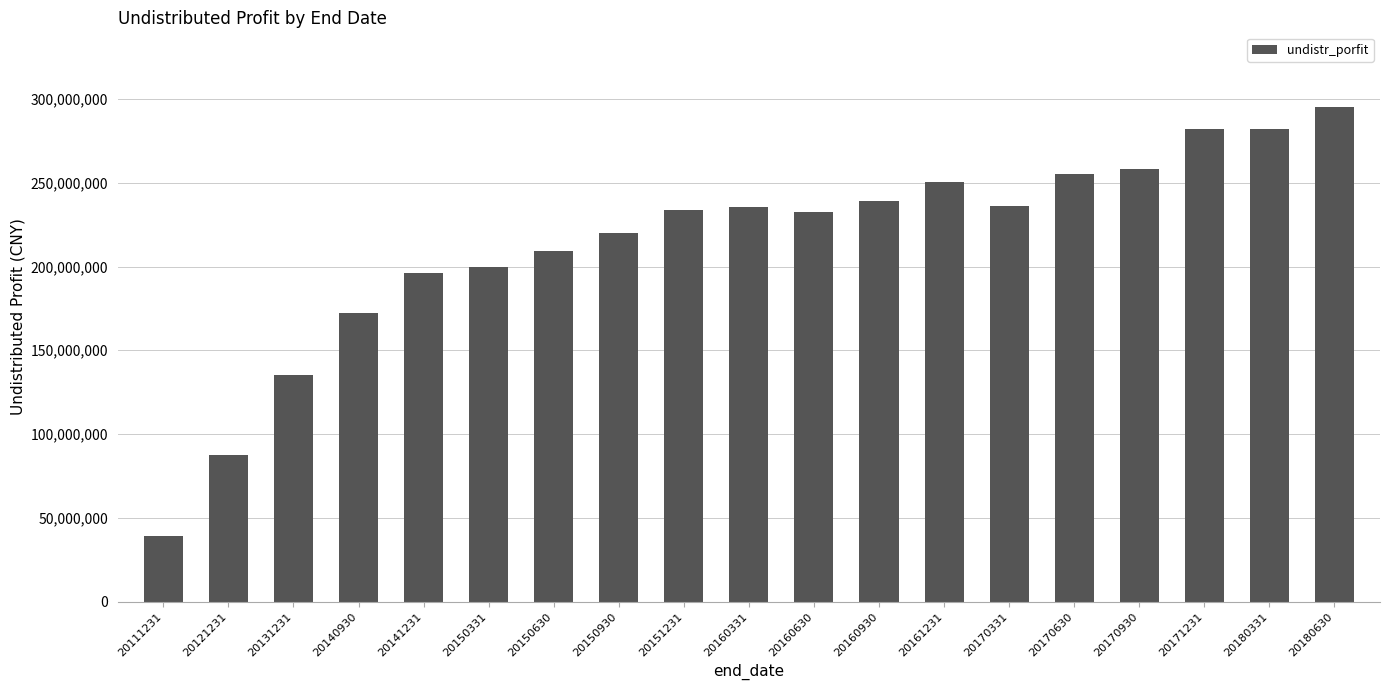

What is the difference between the second highest and minimum values?

243016255.9